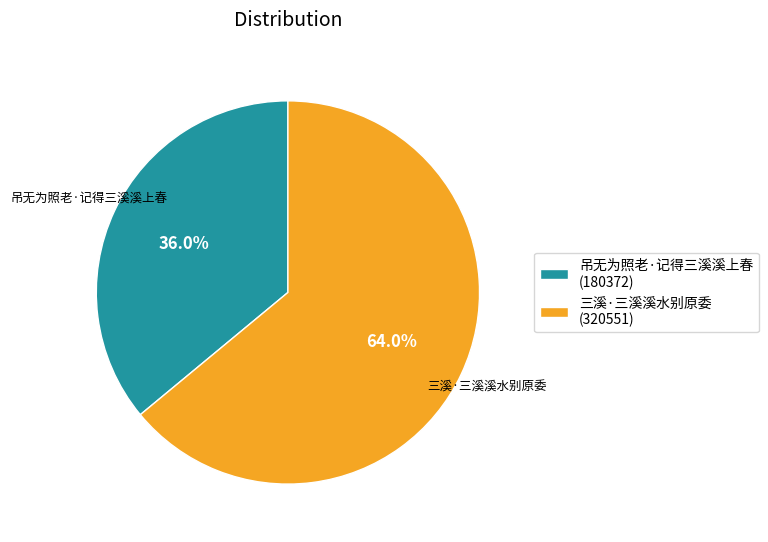

How many segments does this pie chart have?

2